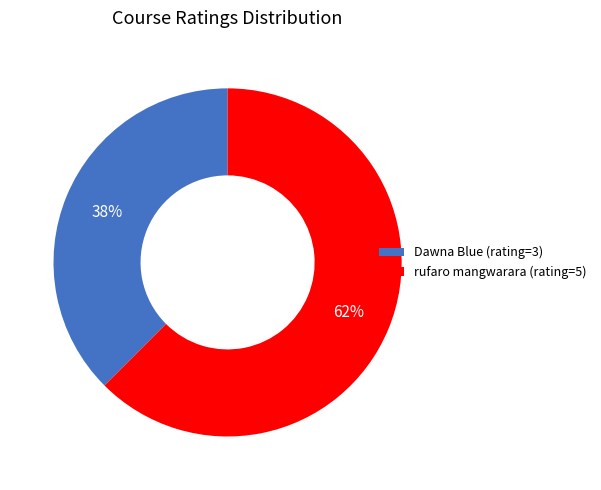

True or false: rufaro mangwarara (rating=5) accounts for 62% of the total.

True